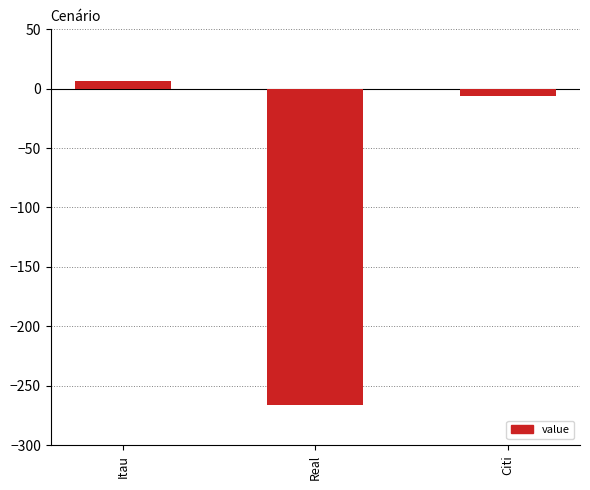

What is the average value?

-88.6